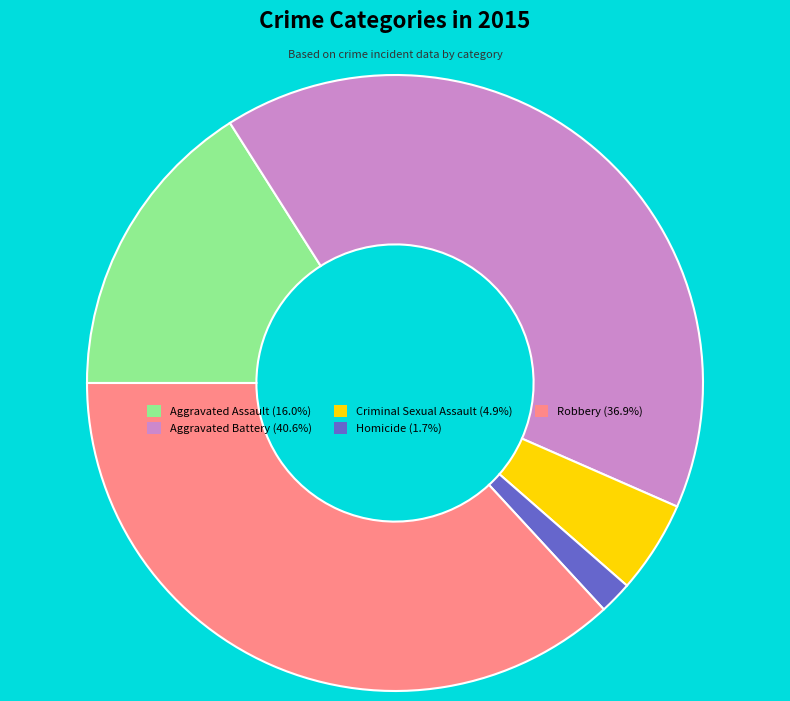

Which slice is the smallest?

Homicide